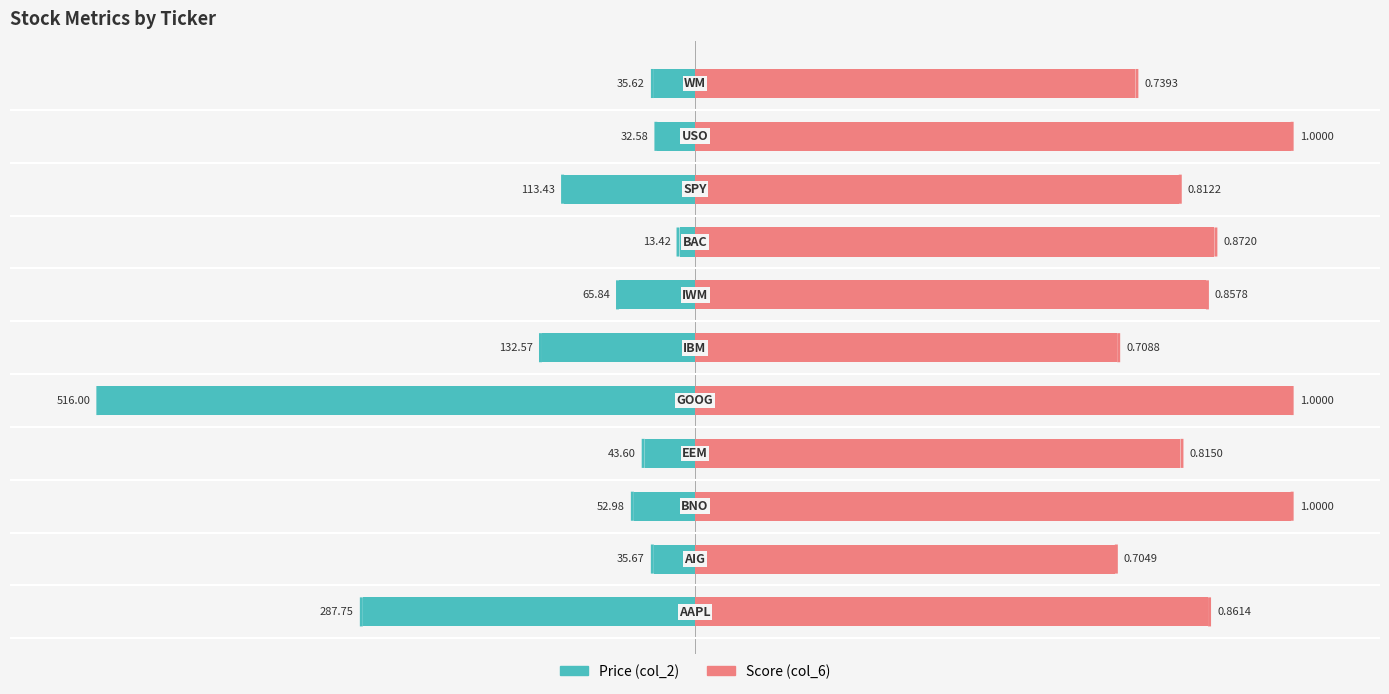

Between 0 and 7, which series saw the biggest shift?

Price (col_2)